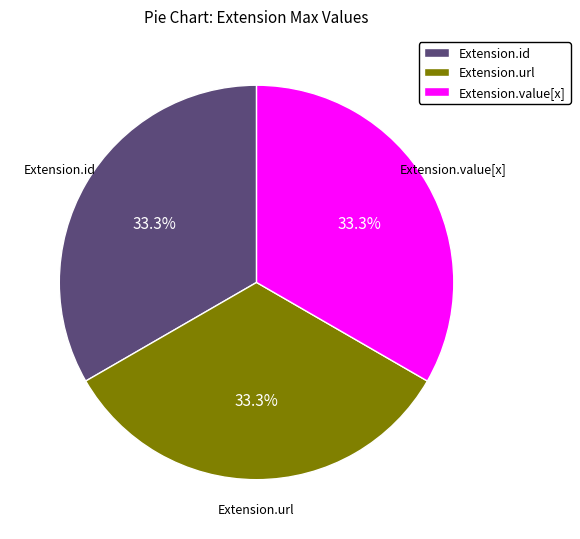

To the nearest percent, what is the difference between the largest and smallest slice percentages?

0%